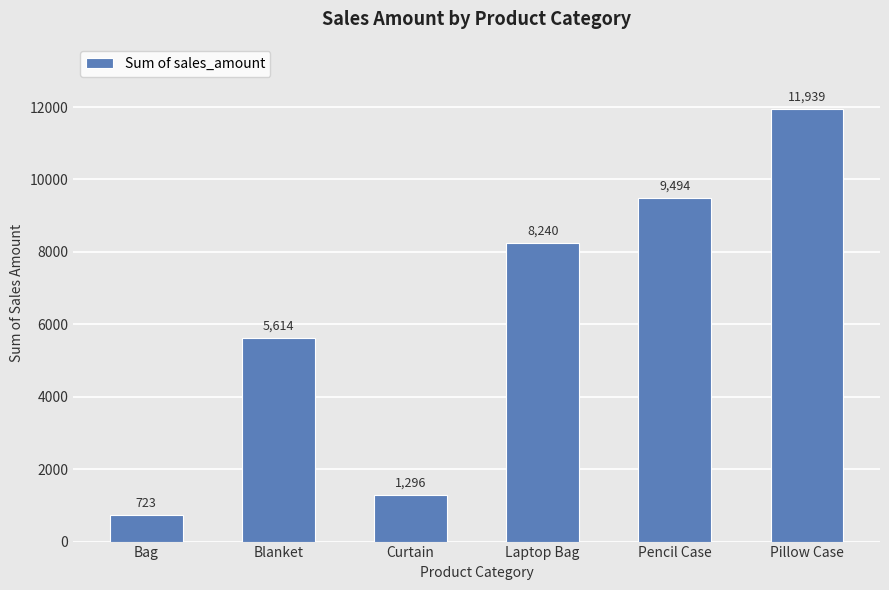

What is the change in value from Bag to Laptop Bag?

+7517